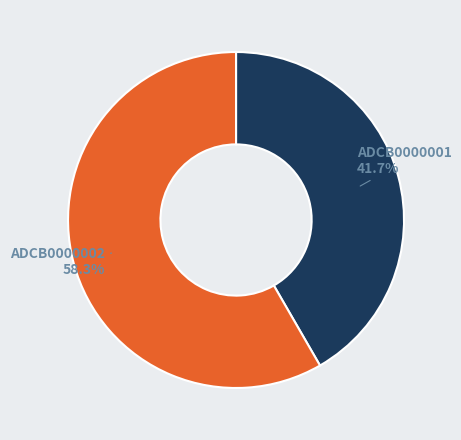

Count the number of slices in the pie.

2